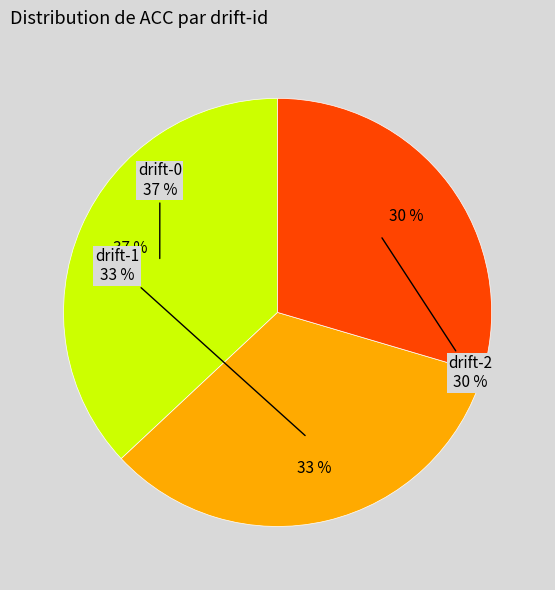

Rank the categories by value from lowest to highest.

drift-2, drift-1, drift-0